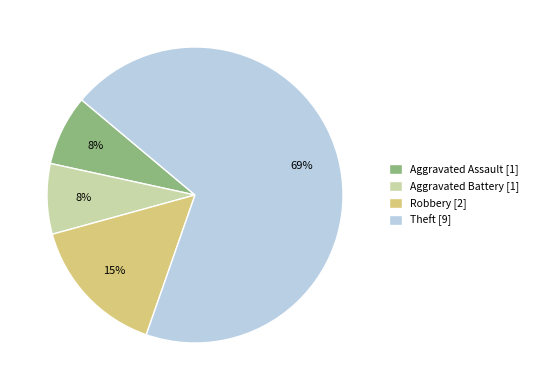

Which slice is the largest?

Theft